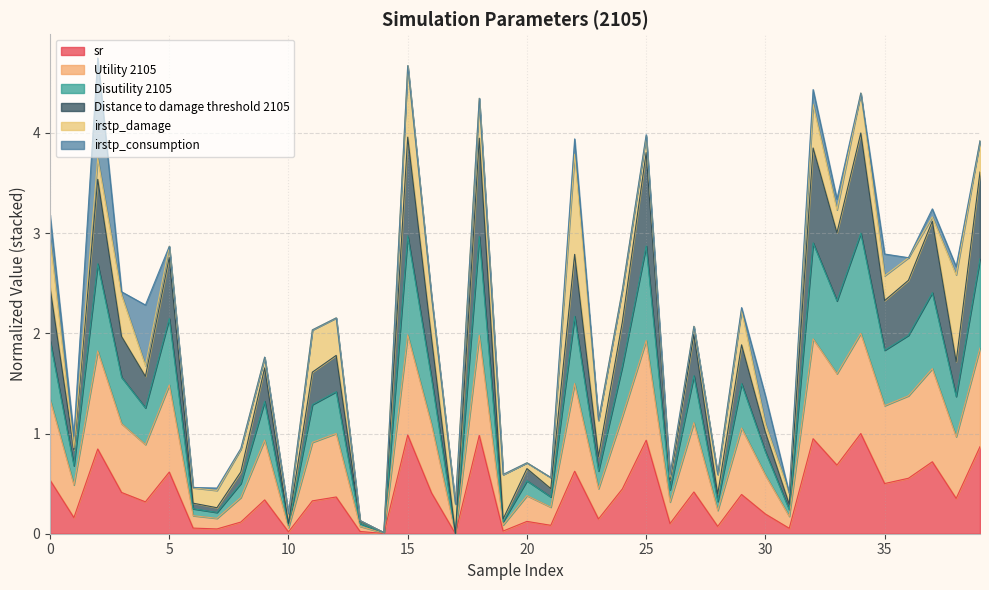

Where is the first local minimum for Disutility 2105?

1